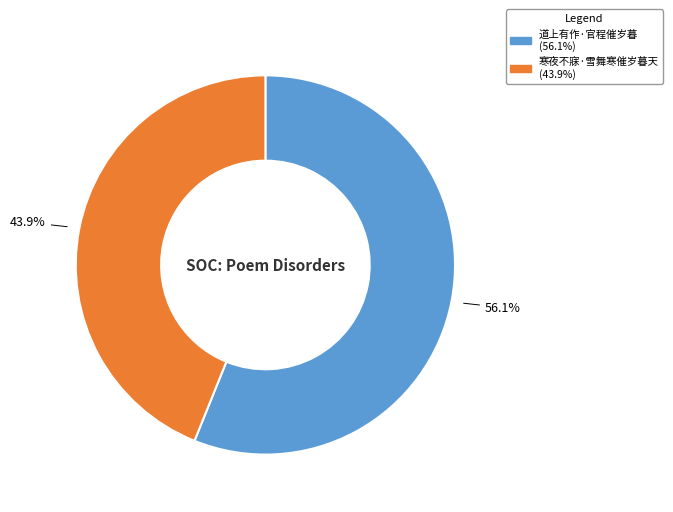

To the nearest percent, what percentage of the pie is 道上有作·官程催岁暮?

56%